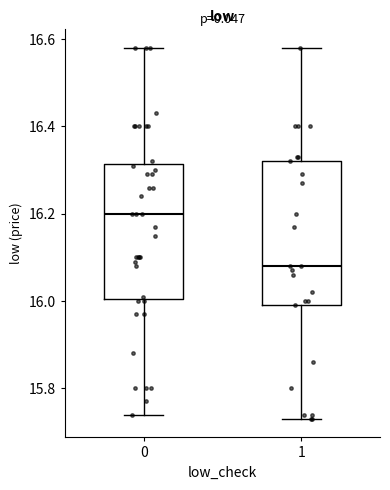

Which box has the highest median line?

0